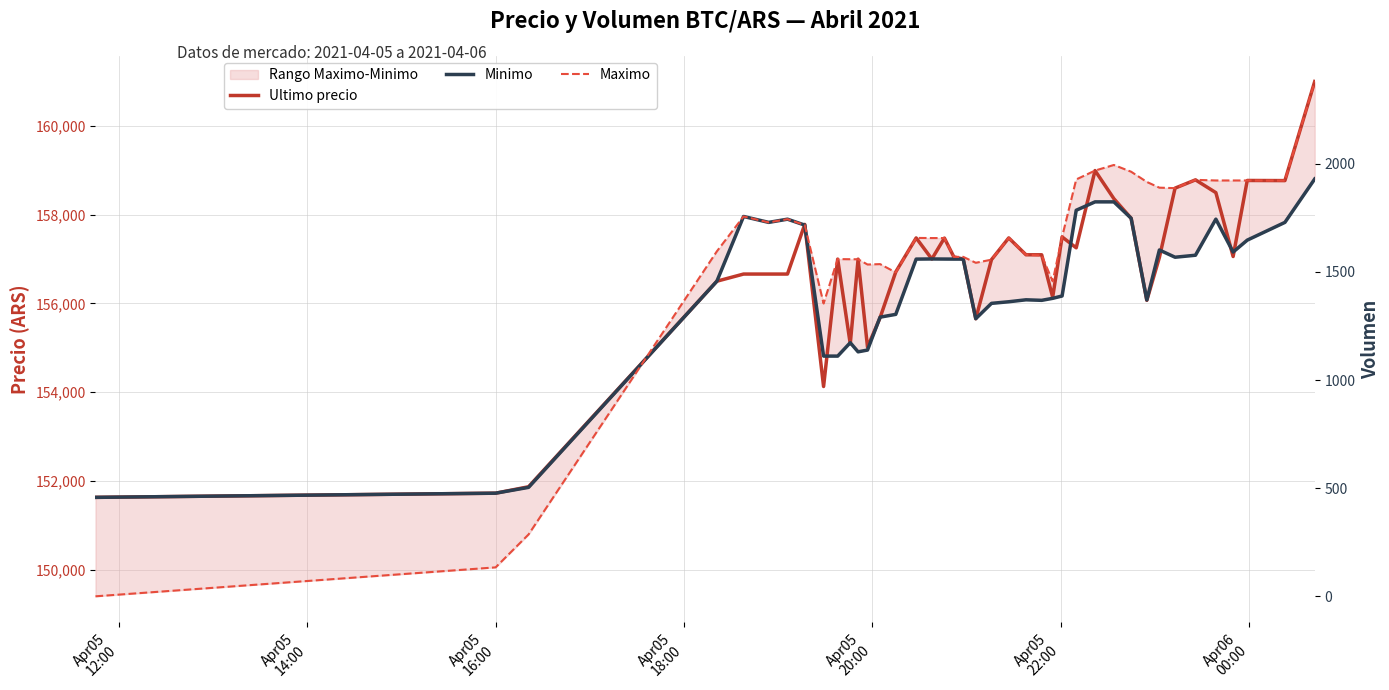

What is the maximum value shown in the chart?

161000.0